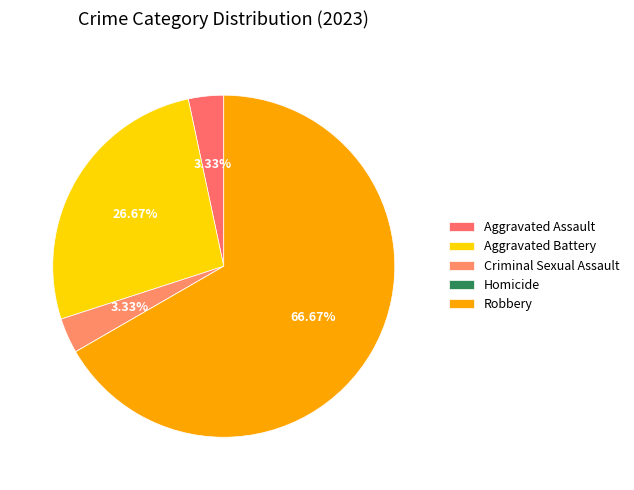

To the nearest percent, what is the combined percentage of Aggravated Battery and Aggravated Assault?

30%